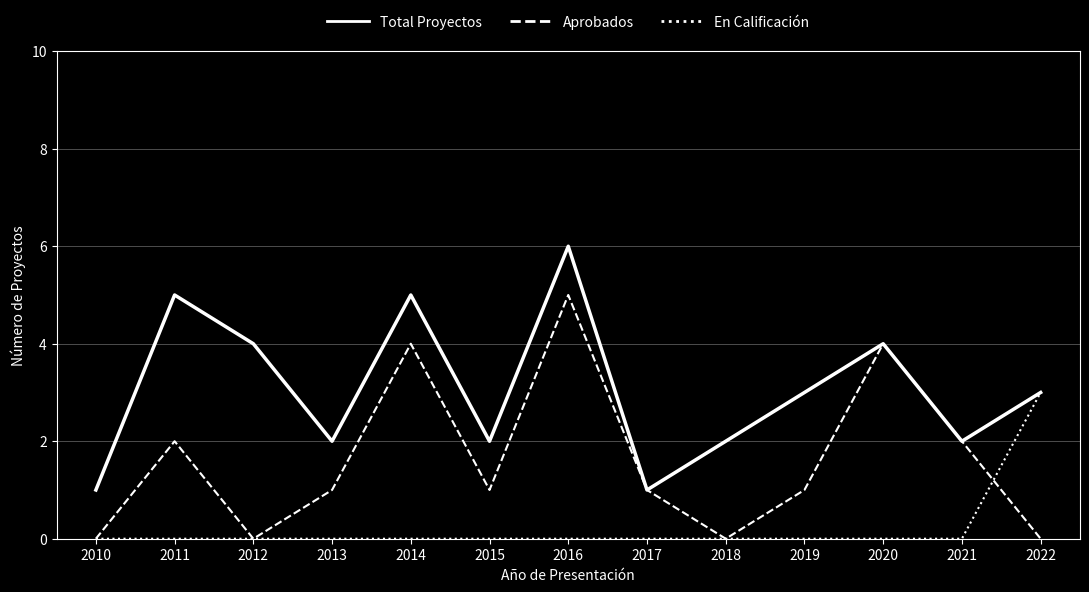

Which series has the largest total across all categories?

Total Proyectos